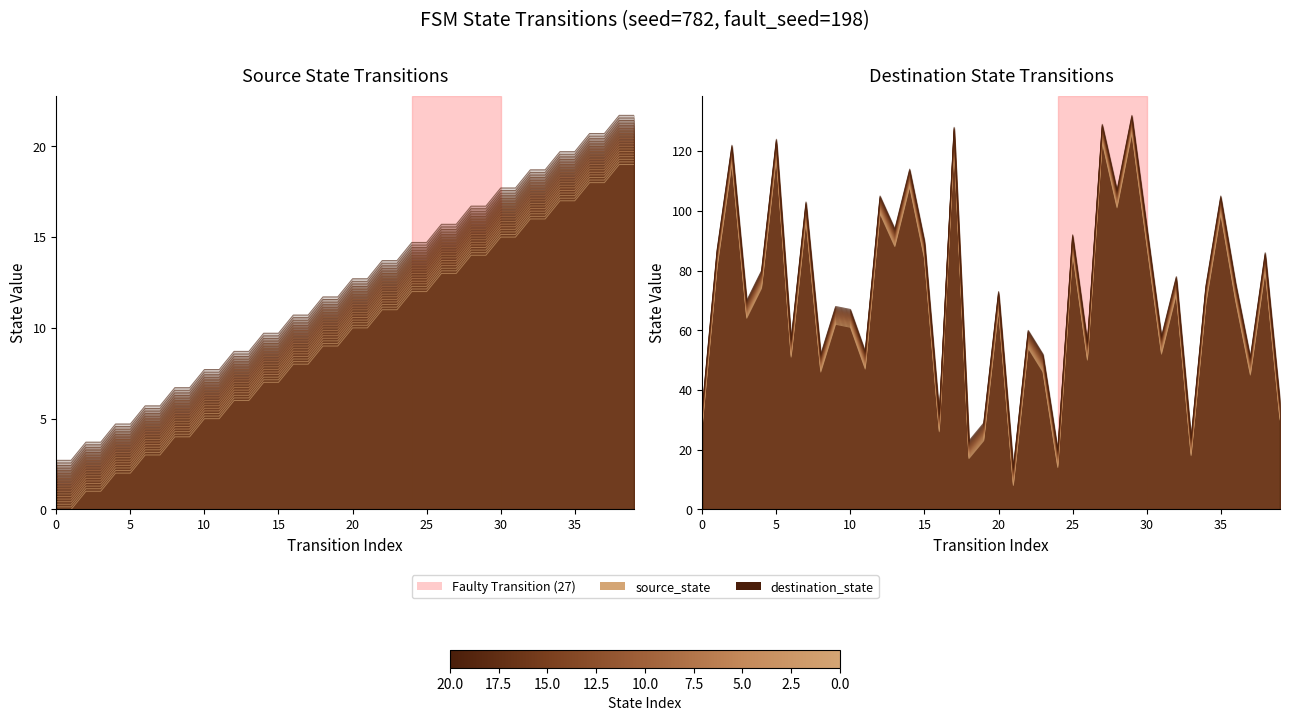

How many values are below 69?

20